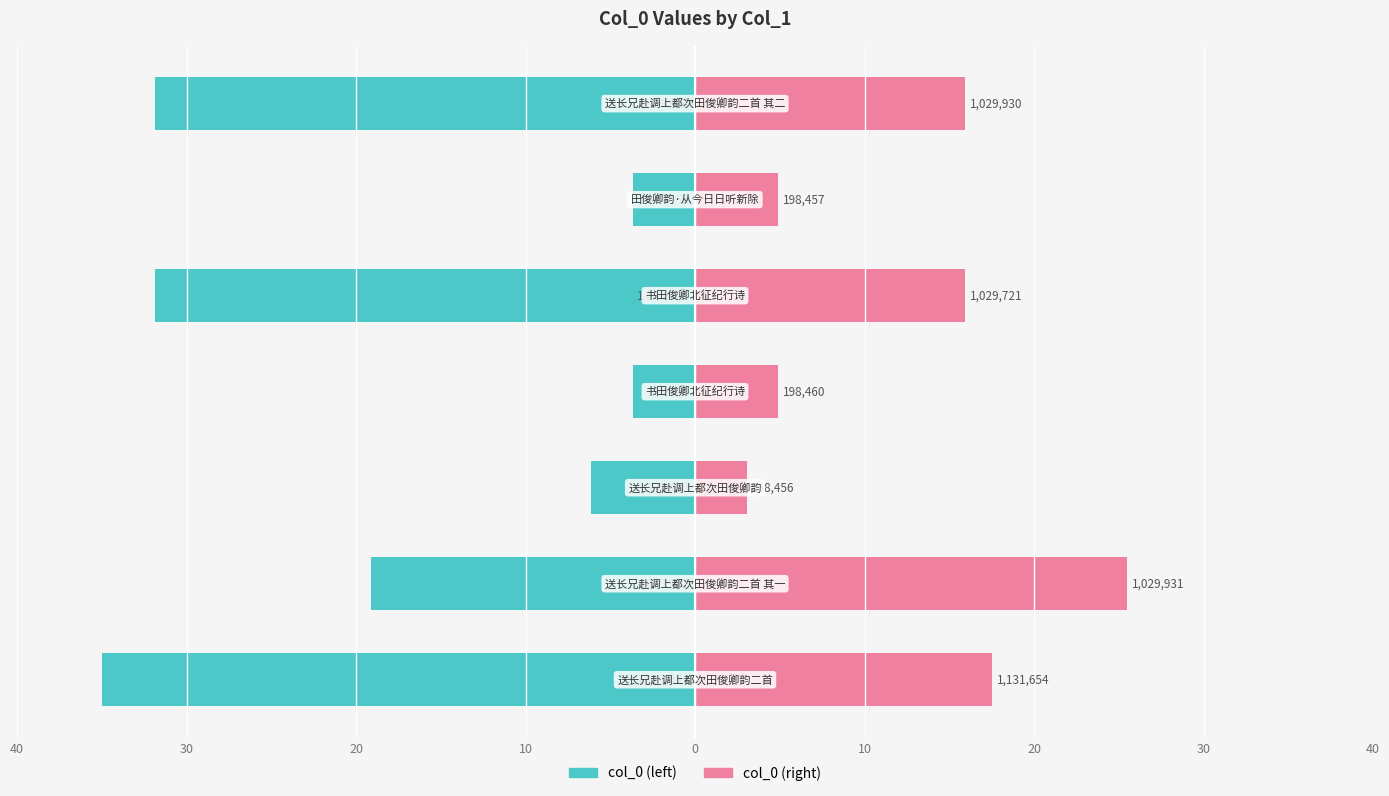

At how many categories does at least one series exceed -4?

7